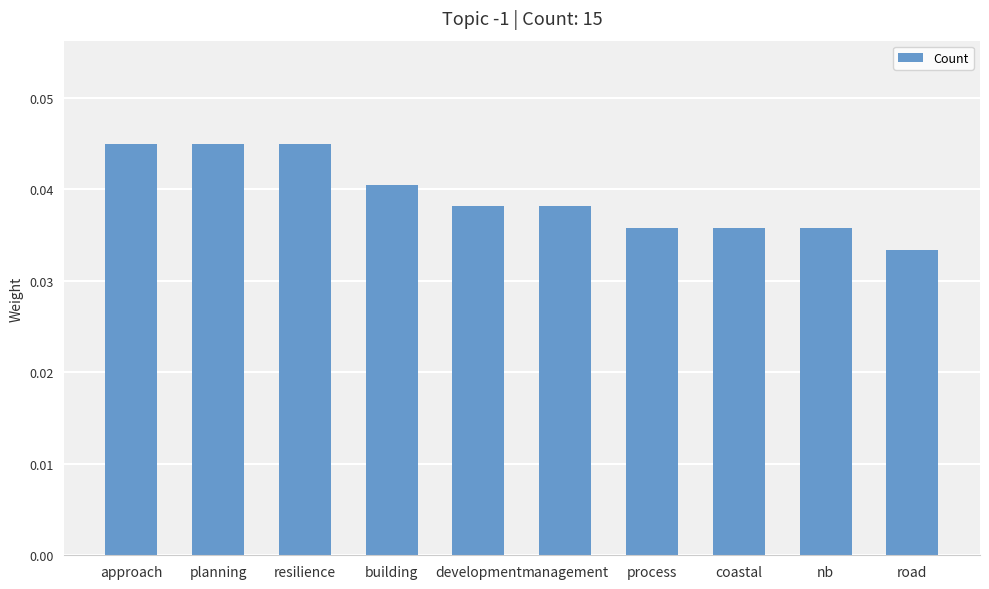

The chart shows a value of 0.1 at building. True or false?

False